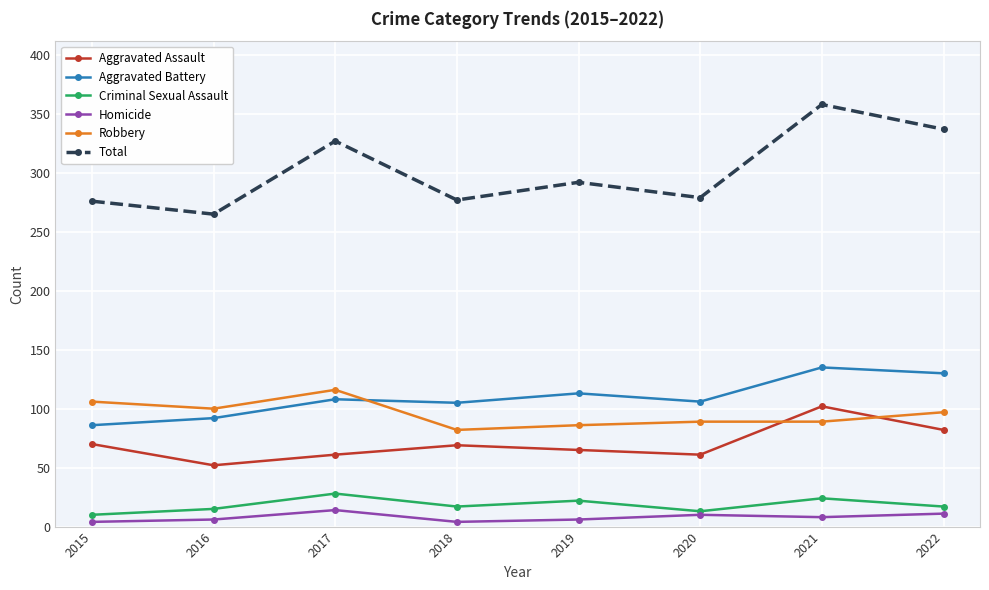

Rank the series at 2019 from lowest to highest value.

Homicide, Criminal Sexual Assault, Aggravated Assault, Robbery, Aggravated Battery, Total